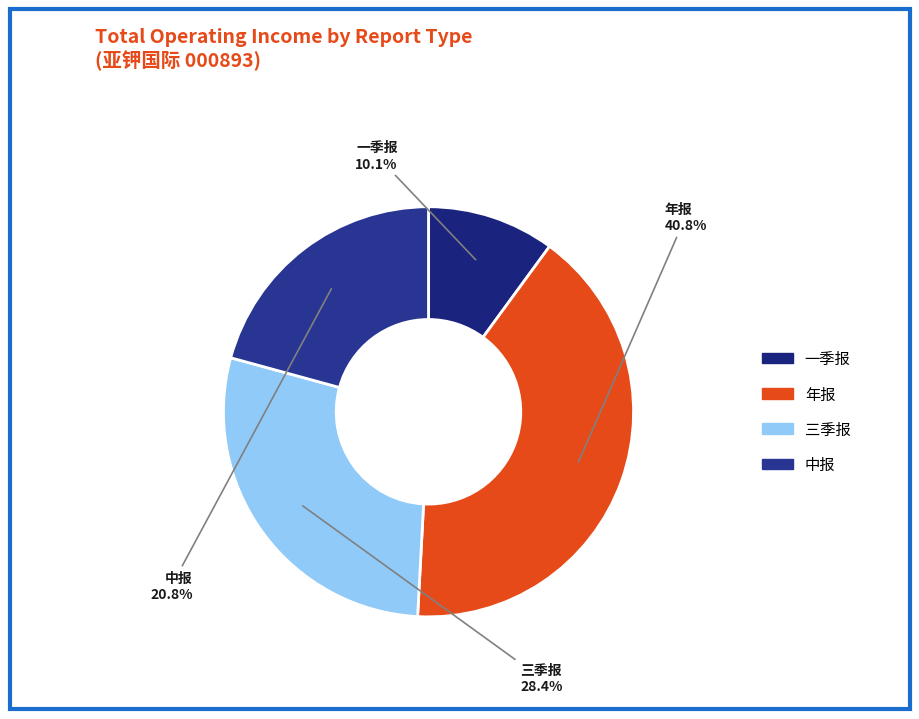

Rank the categories by value from highest to lowest.

年报, 三季报, 中报, 一季报